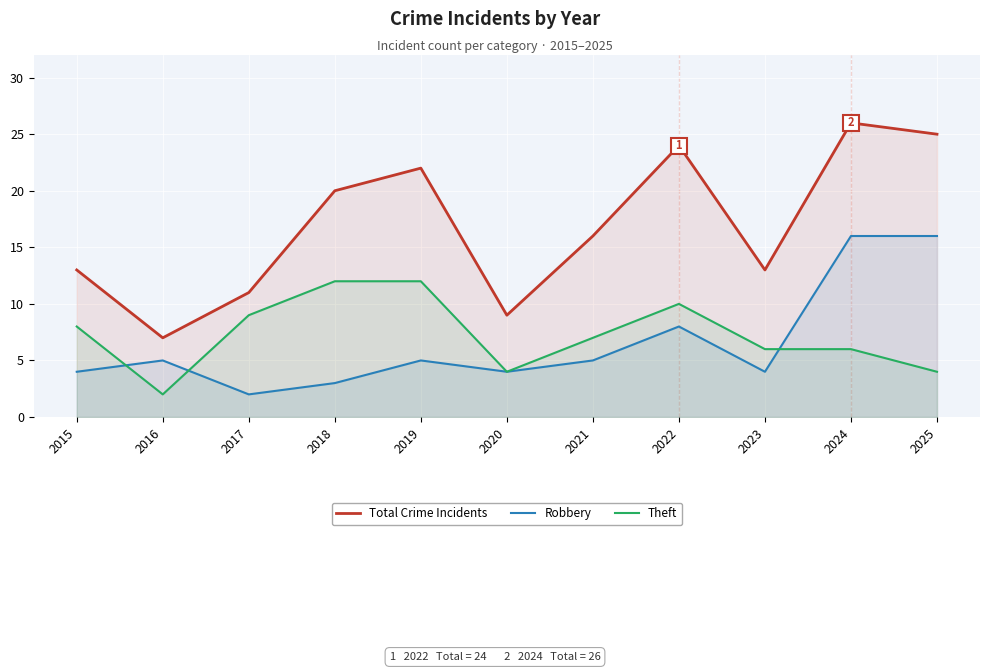

True or false: Theft and Total Crime Incidents cross at least once.

False